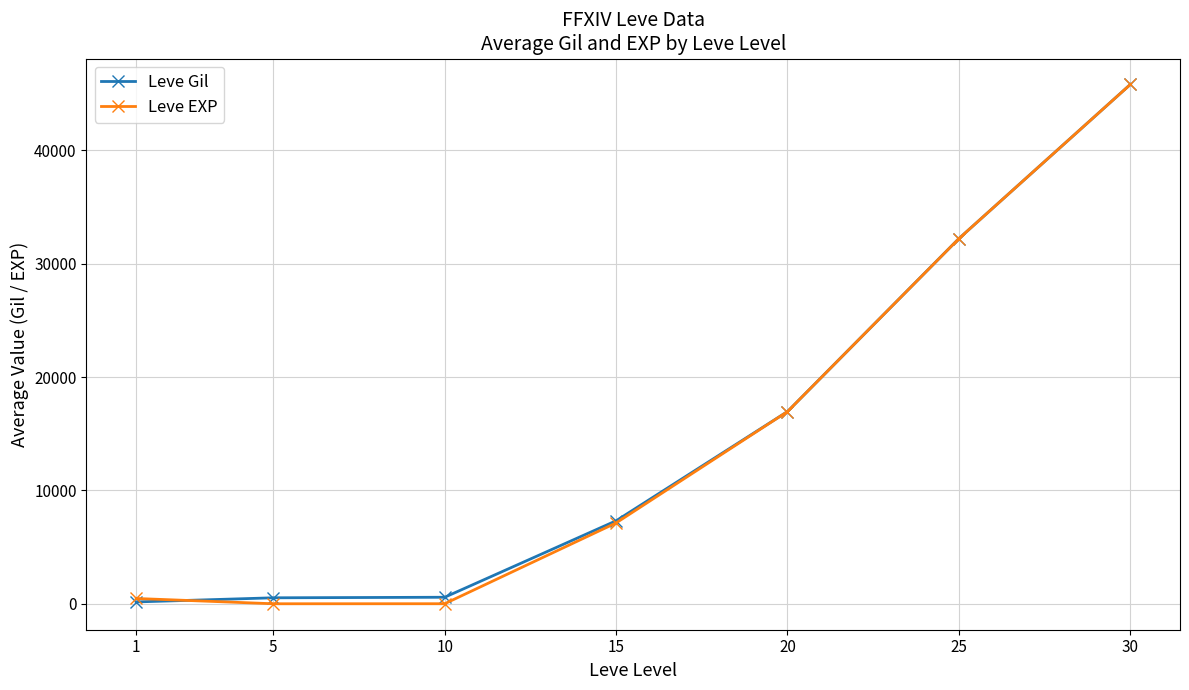

What is the greatest value displayed?

45822.5